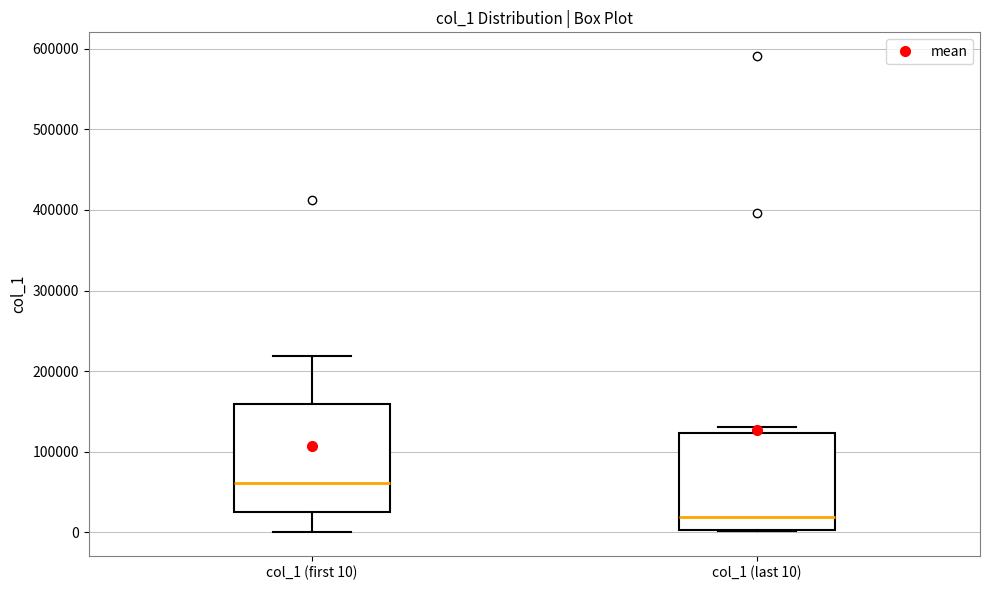

Reading left to right, read every box against the y-axis: the position of its median line, the range the box covers, and the ends of its whiskers. The values are not printed on the chart, so give them approximately, as read against the axis.

col_1 (first 10): median 60000, box 30000 to 160000, whiskers 0 to 220000
col_1 (last 10): median 20000, box 0 to 120000, whiskers 0 to 130000